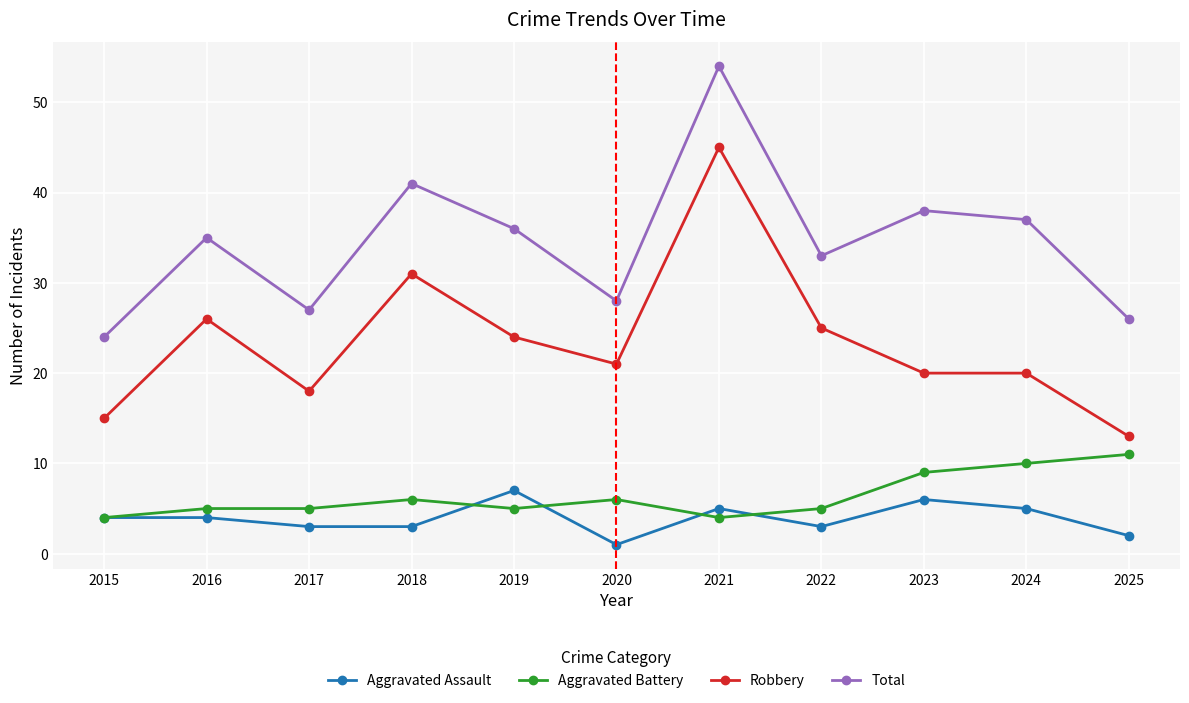

Which label corresponds to the largest value in the chart?

2021